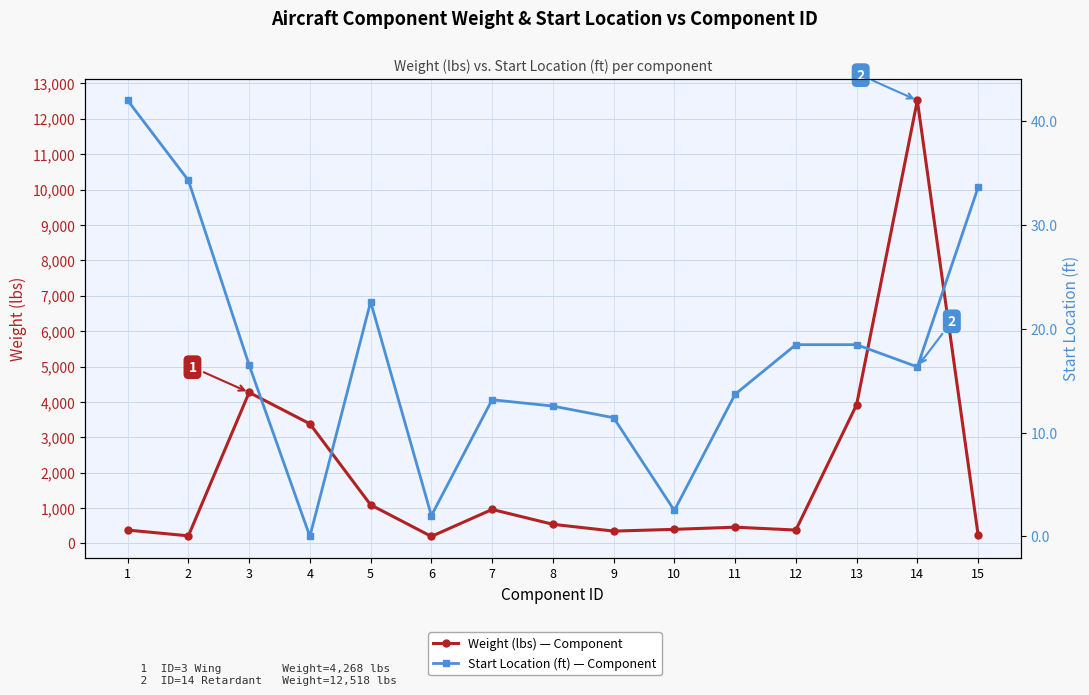

True or false: Start Location (ft) — Component has a value of 12.6 at 8.

True